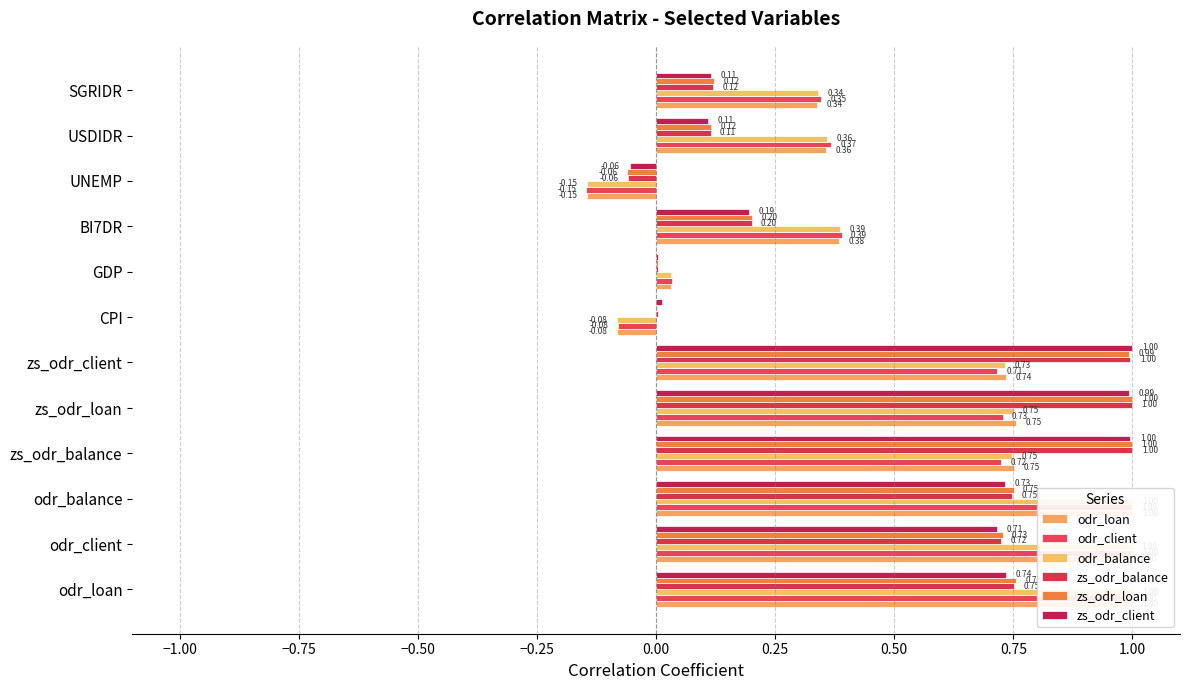

Which series has the largest total across all categories?

odr_loan